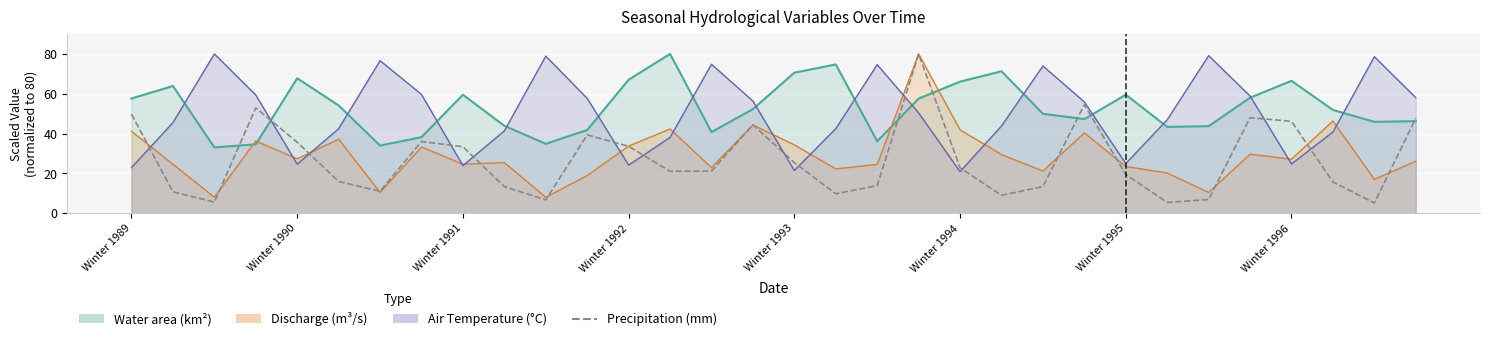

What position from the left is Winter 1992?

13